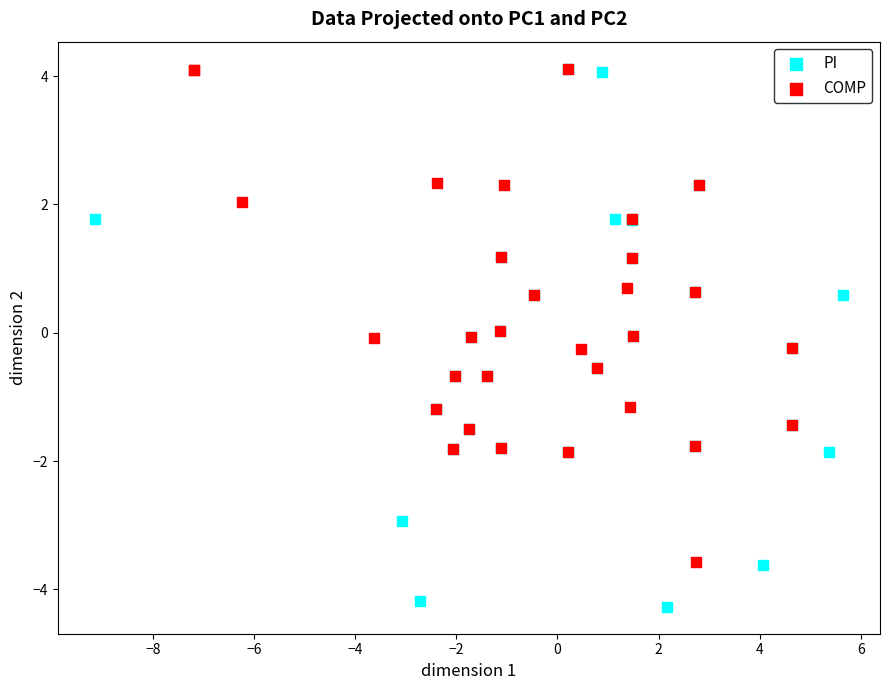

What are all the series names shown in the legend?

PI, COMP